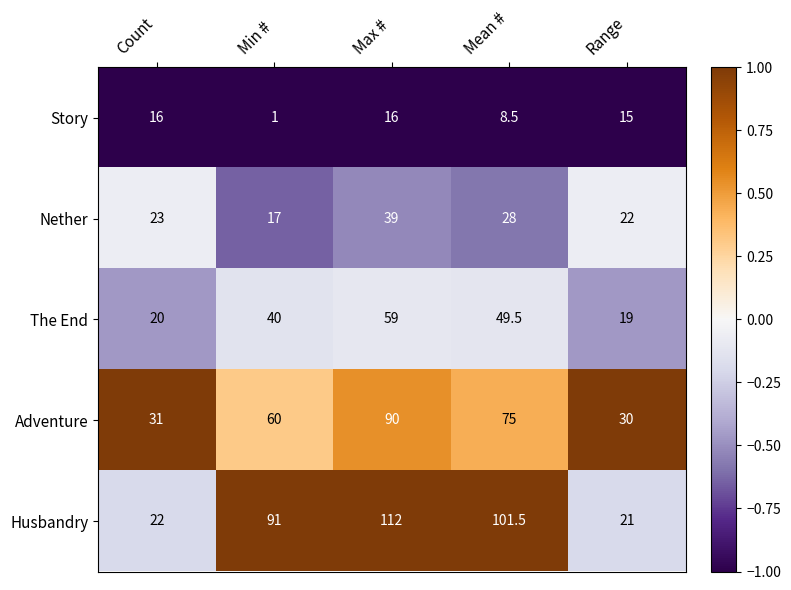

Which category has the lowest value across all series?

Min #